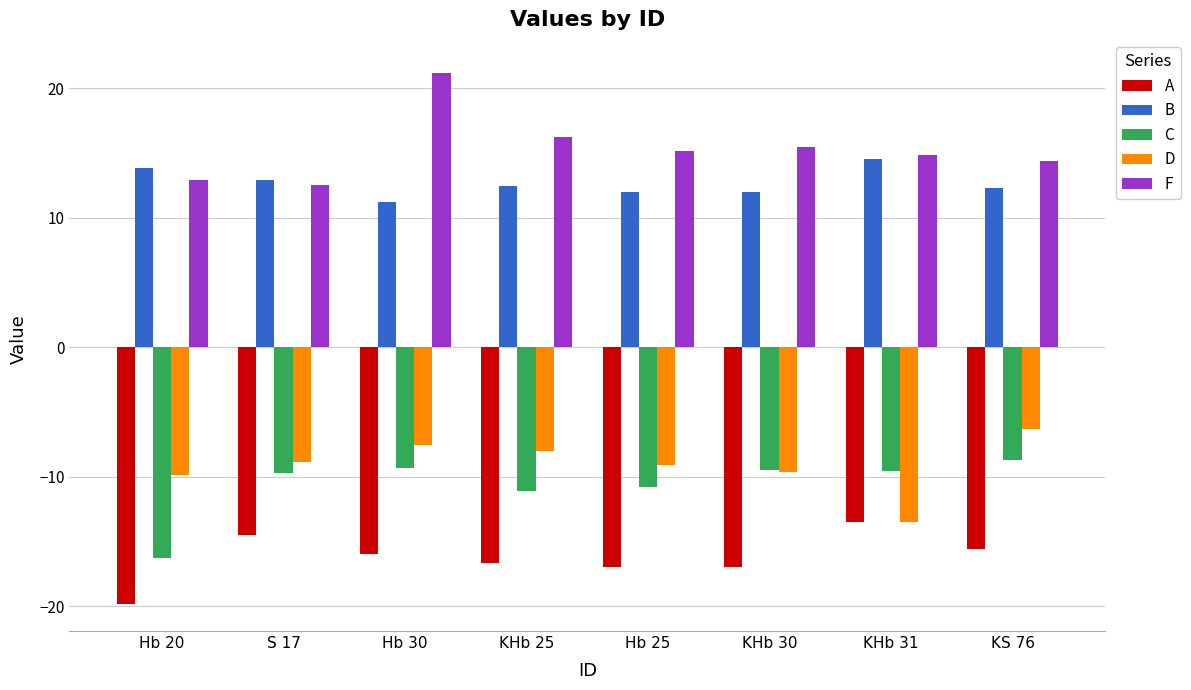

What is the difference between the second highest and second lowest values in the F series?

3.3